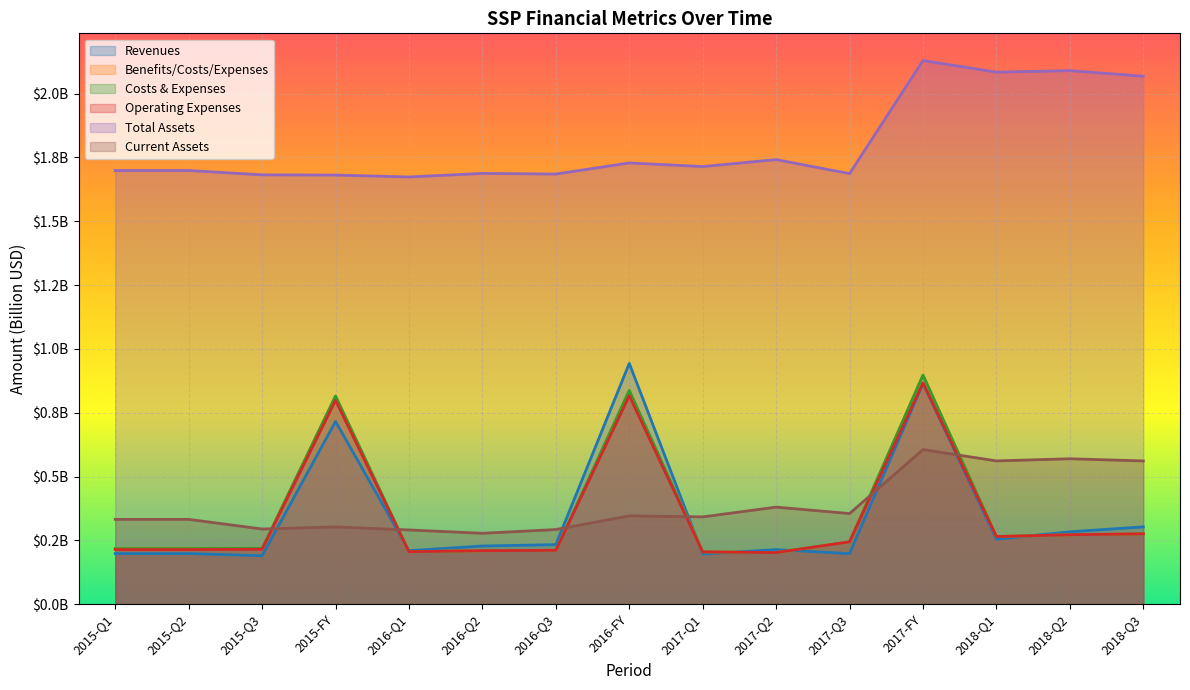

Read the Total Assets value at 2017-Q3.

1.7